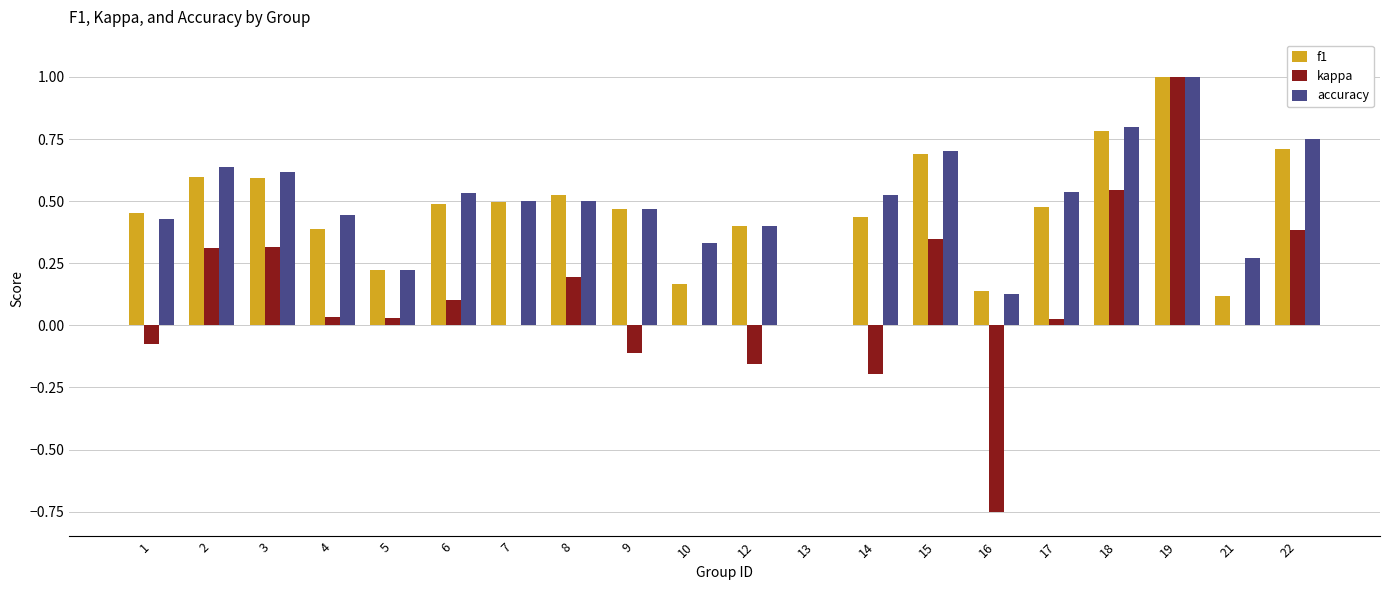

How many groups of bars are there?

20